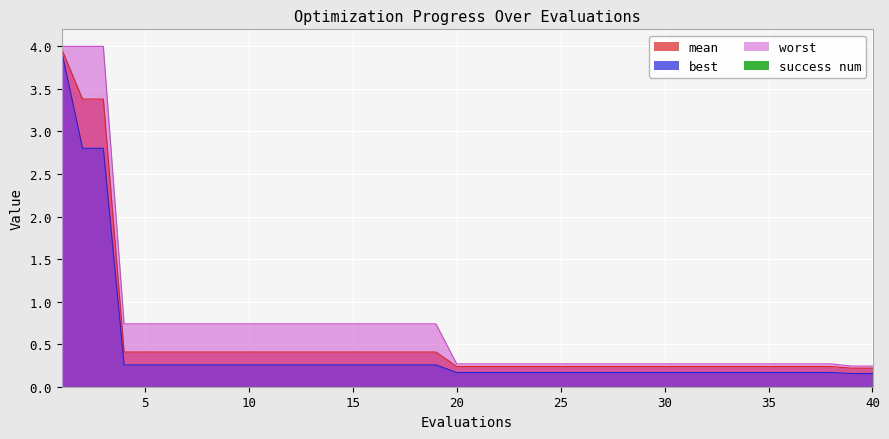

At how many categories does at least one series exceed 3?

3